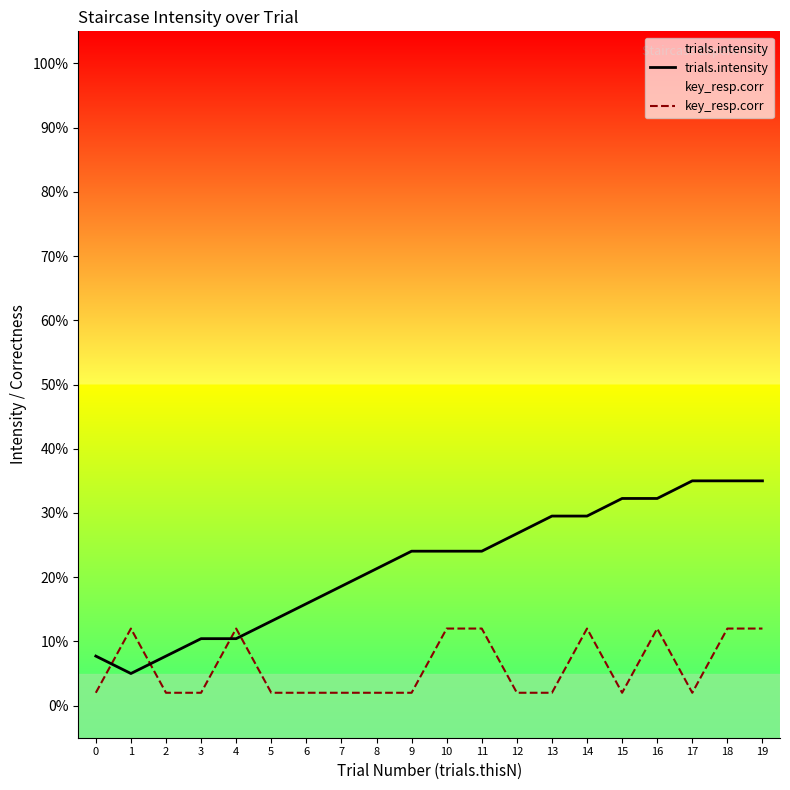

Between which two adjacent categories do key_resp.corr and trials.intensity first intersect?

0 and 1